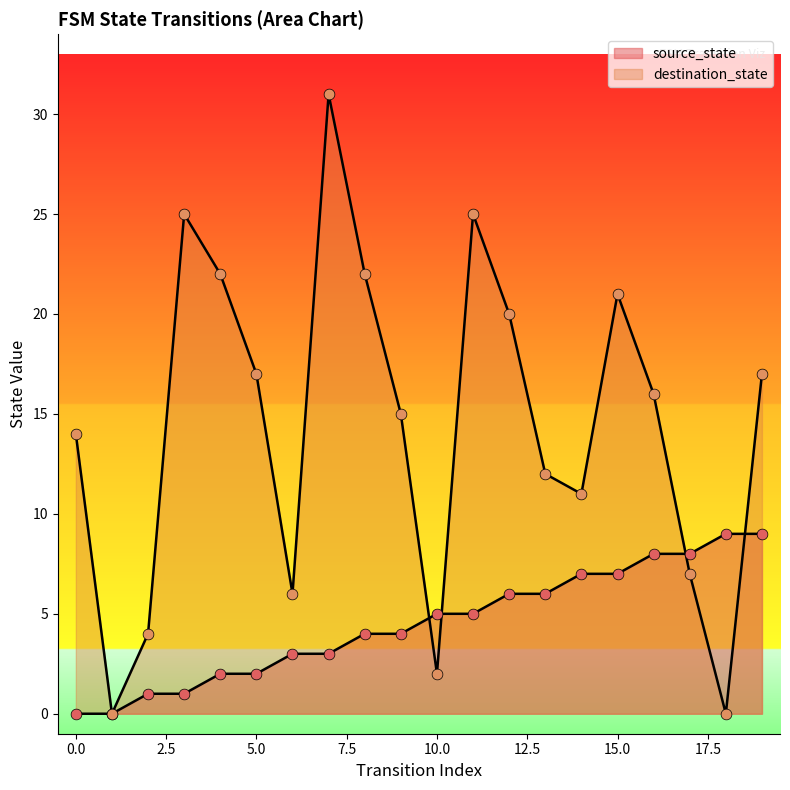

Is the value of destination_state at 6 greater than the value of source_state at 19?

No